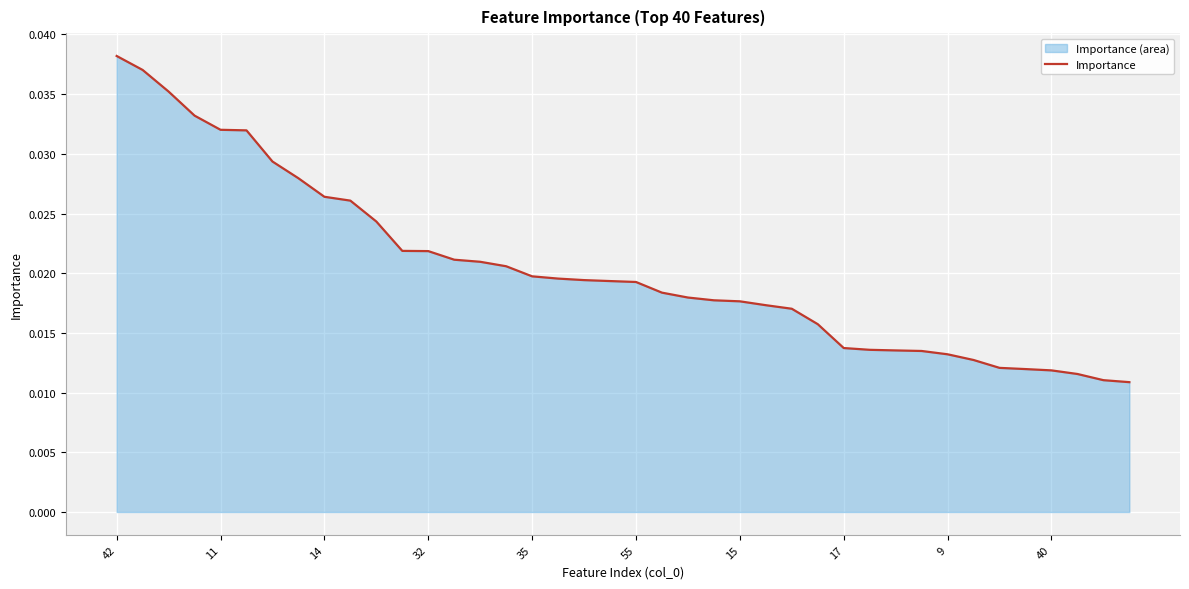

How many lines are shown in the chart?

1